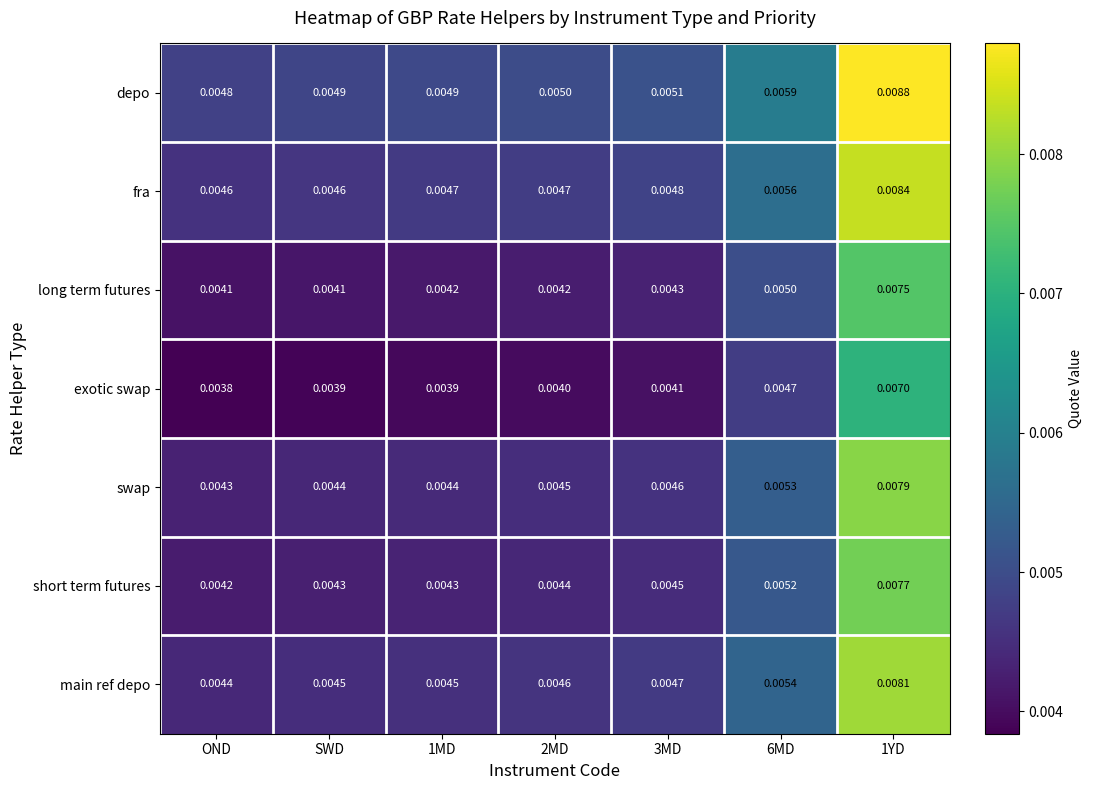

Which category has the lowest value across all series?

OND